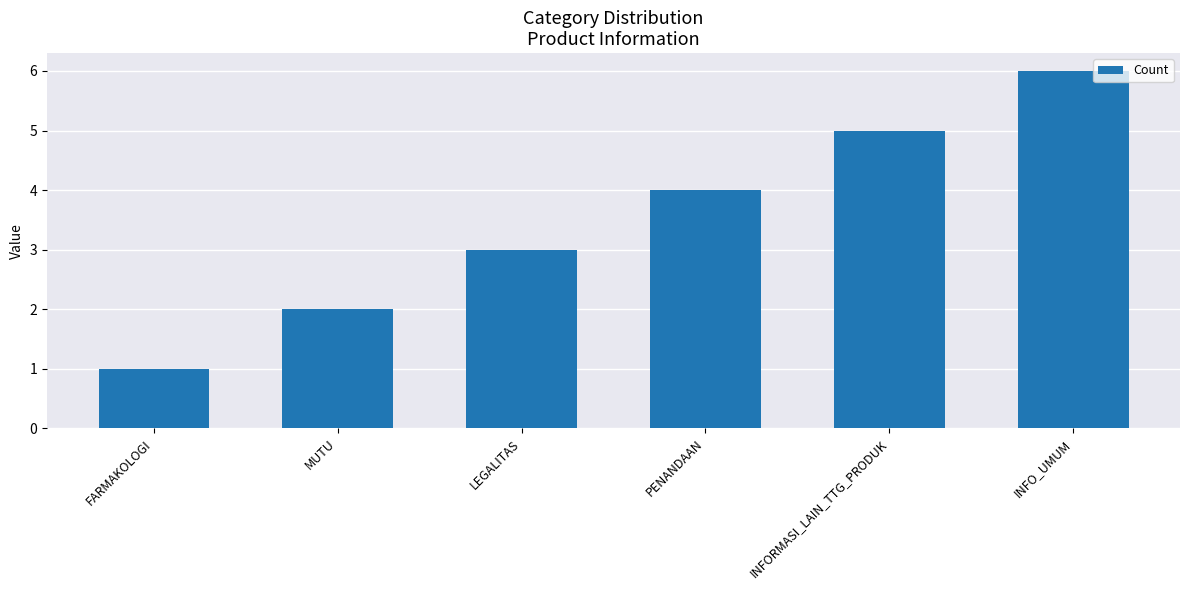

How many categories are shown in the chart?

6